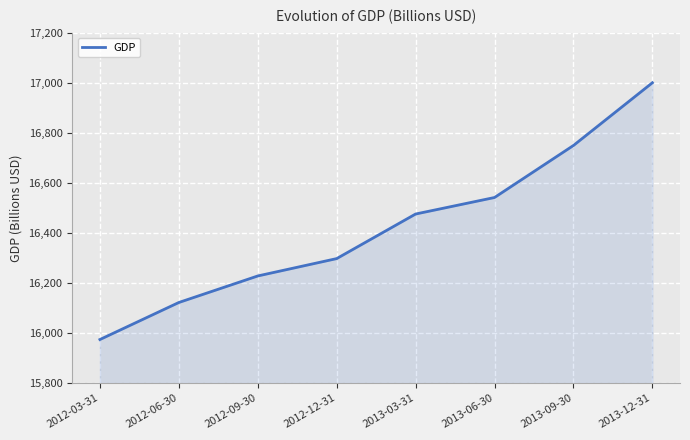

True or false: there are more than 1 points higher than both neighbors.

False